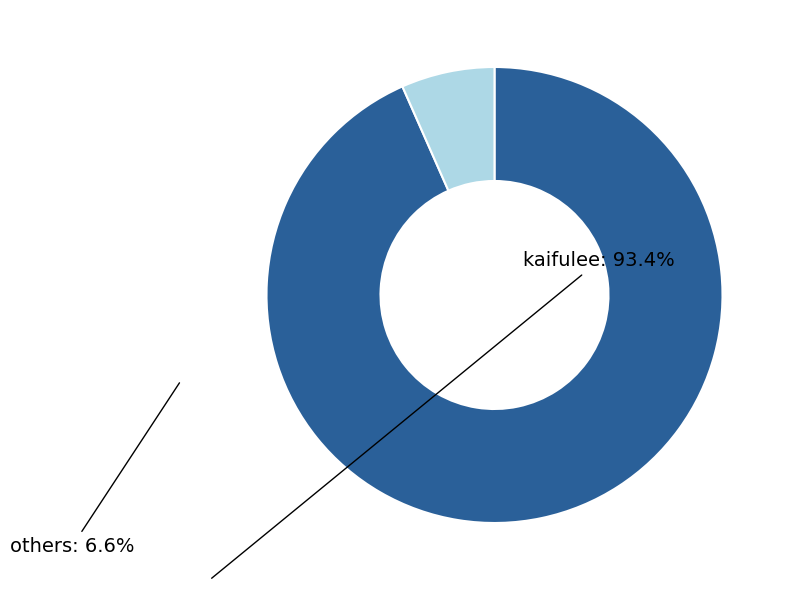

What is the ratio of the value at kaifulee to the value at others?

14.1